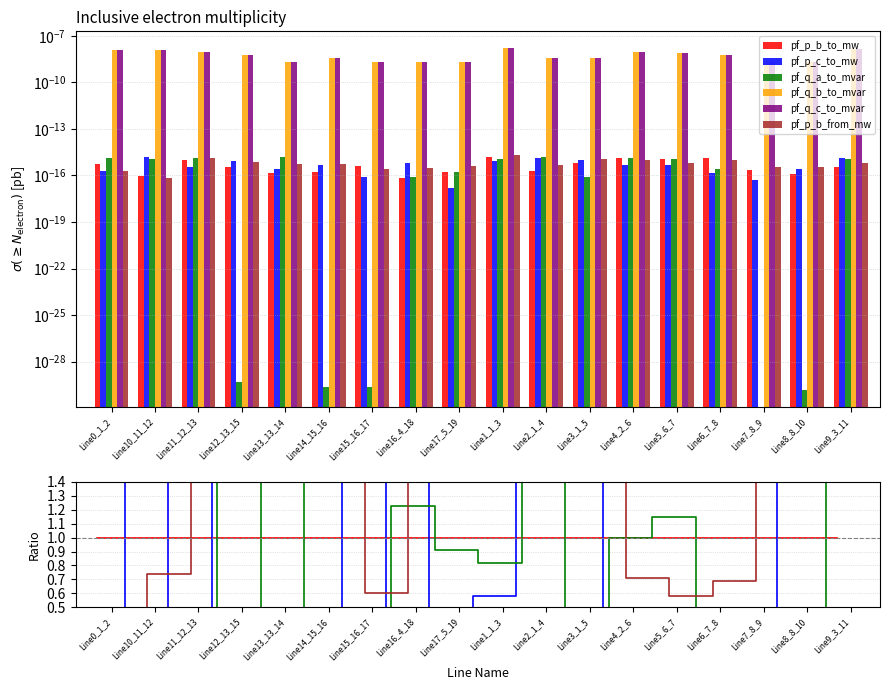

What is the label of the 12th bar from the left?

Line3_1_5